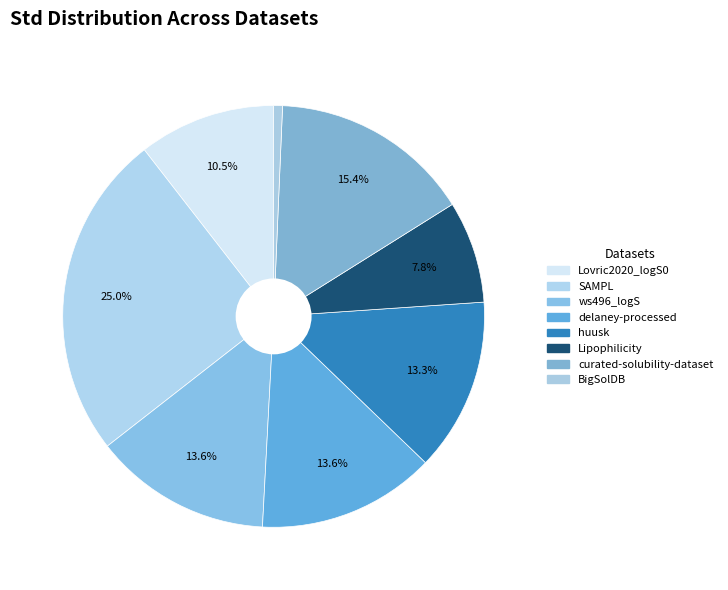

To the nearest percent, what portion does curated-solubility-dataset represent?

15%